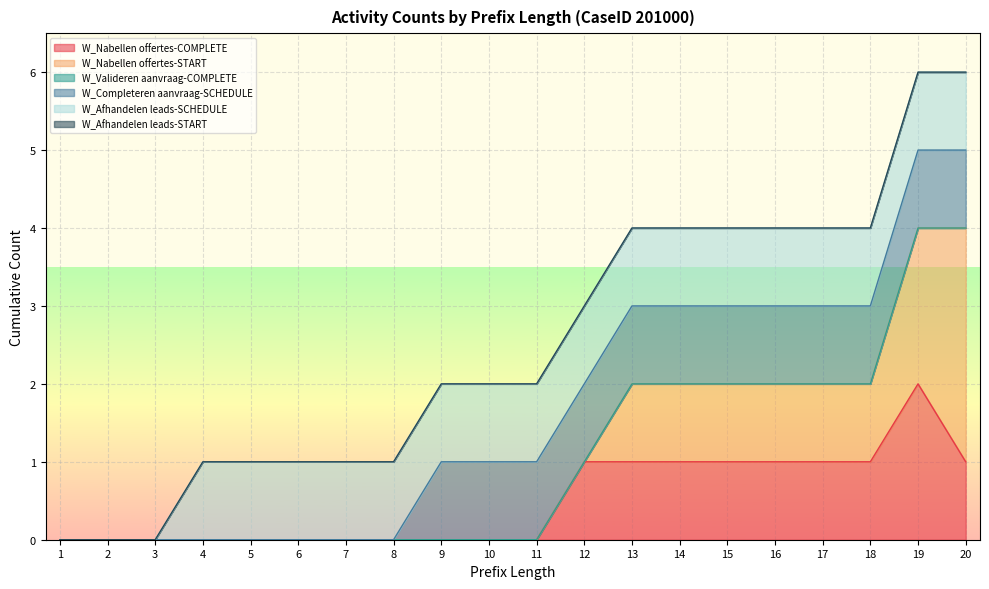

What are all the series names shown in the legend?

W_Nabellen offertes-COMPLETE, W_Nabellen offertes-START, W_Valideren aanvraag-COMPLETE, W_Completeren aanvraag-SCHEDULE, W_Afhandelen leads-SCHEDULE, W_Afhandelen leads-START